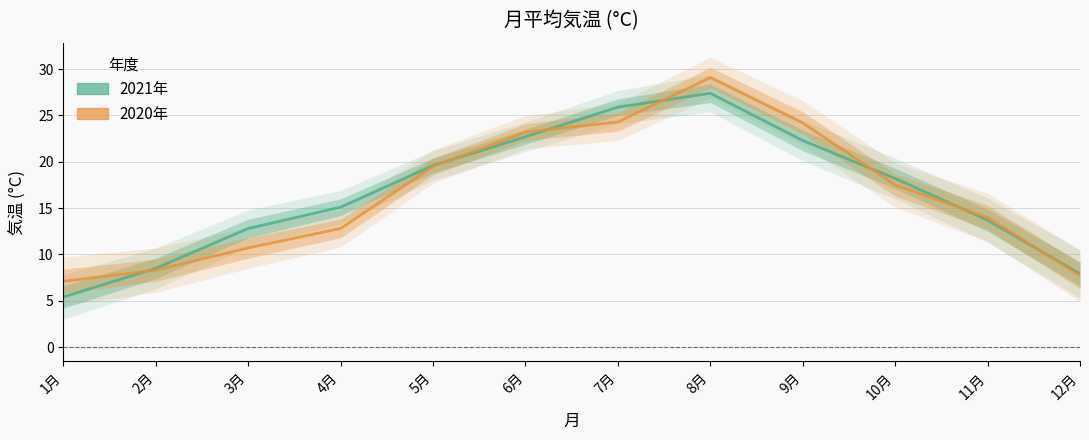

Which series changed the most between 1月 and 5月?

2021年 (line)